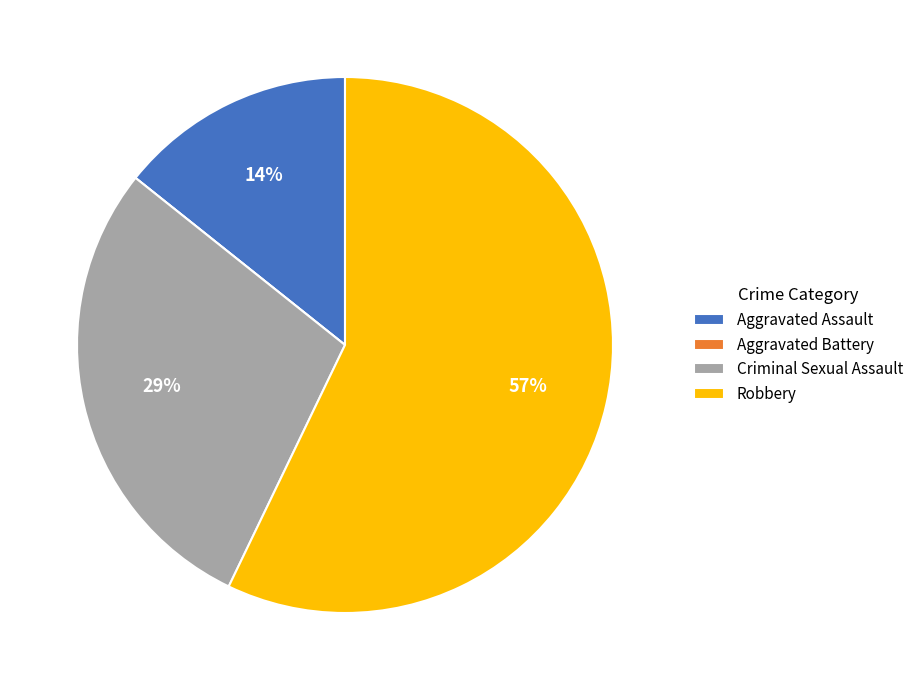

Which slice represents more than half of the pie?

Robbery